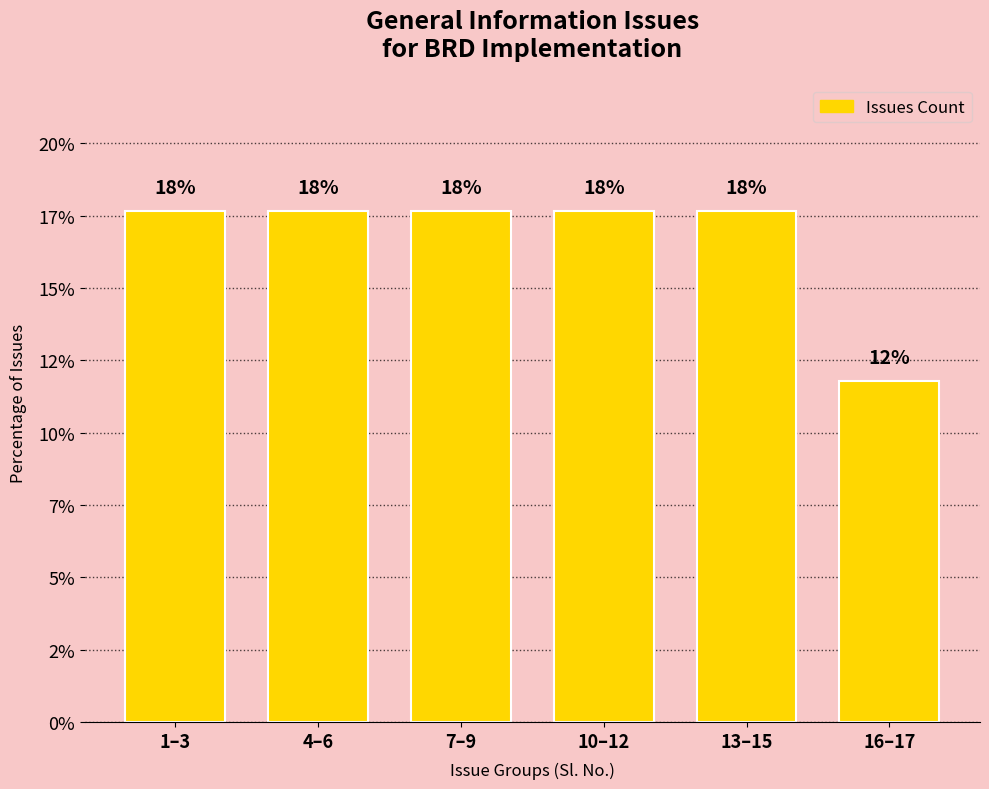

Rank the categories by value from lowest to highest.

16–17, 1–3, 4–6, 7–9, 10–12, 13–15